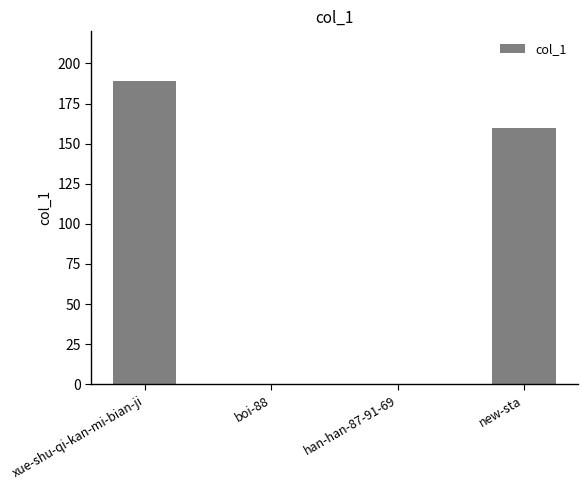

At which label is the value closest to 94?

new-sta